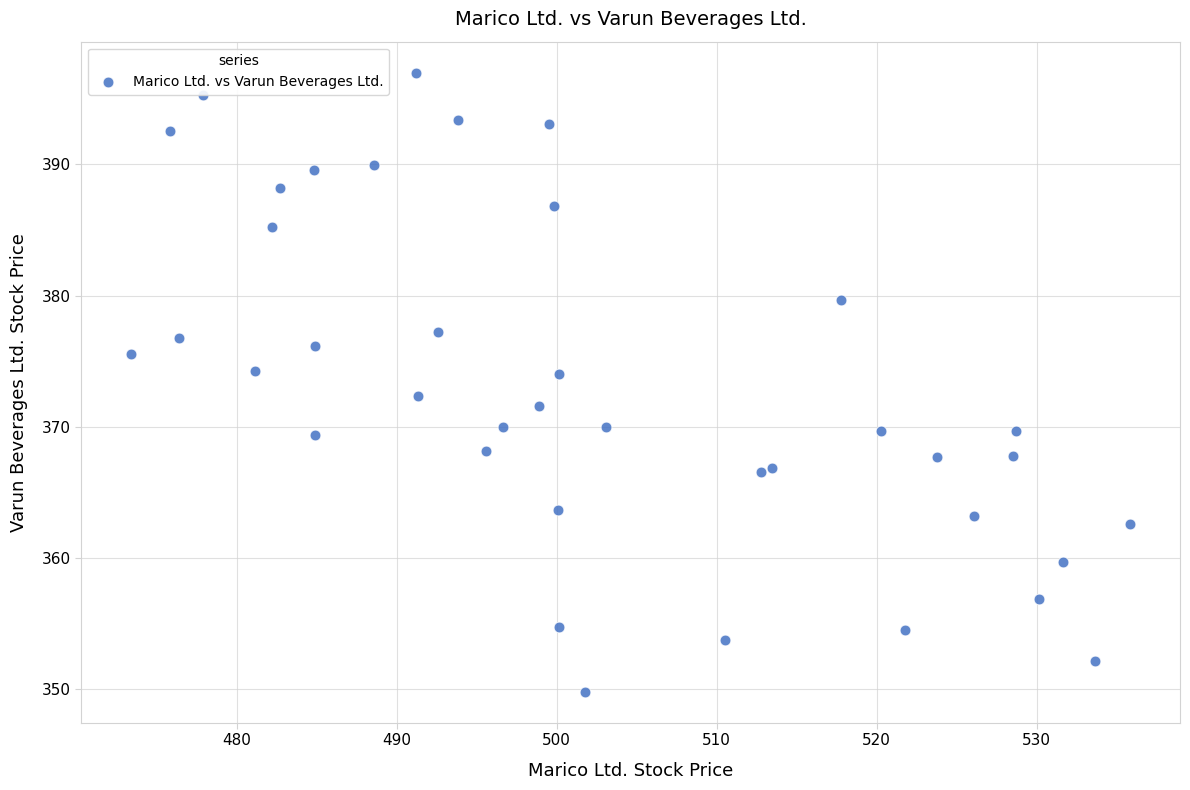

What is the range of Y values (max minus min)?

47.2